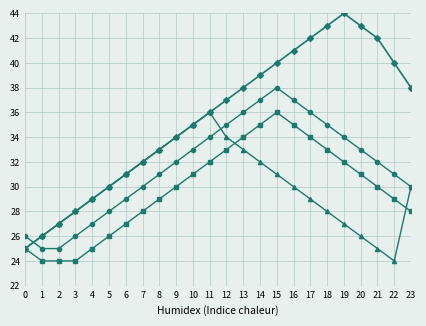

What is the total value across all series at 14?

143